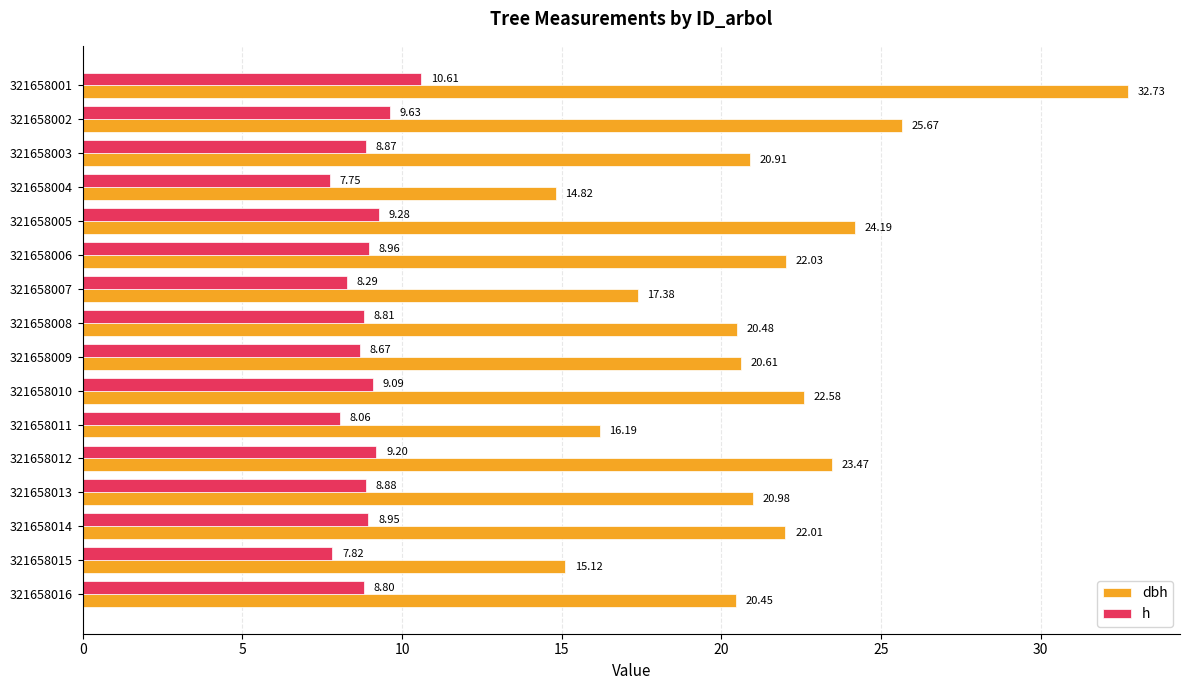

What is the spread (max minus min) of values at 321658007?

9.1